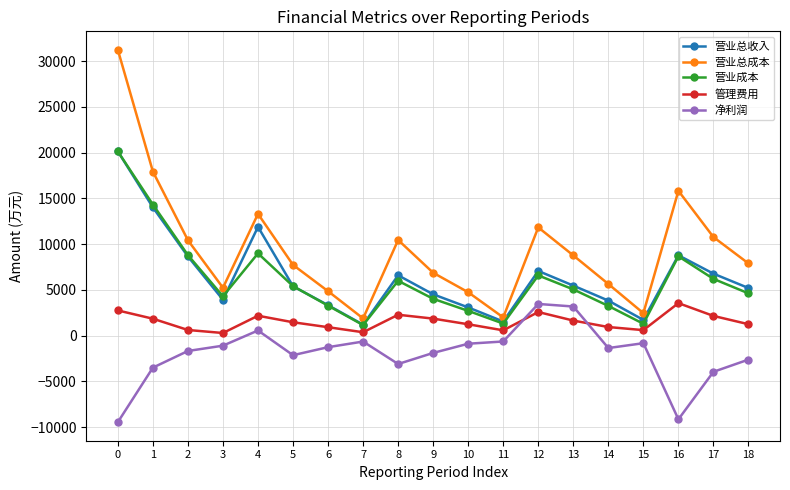

What is the lowest value of the 营业总成本 series?

1886